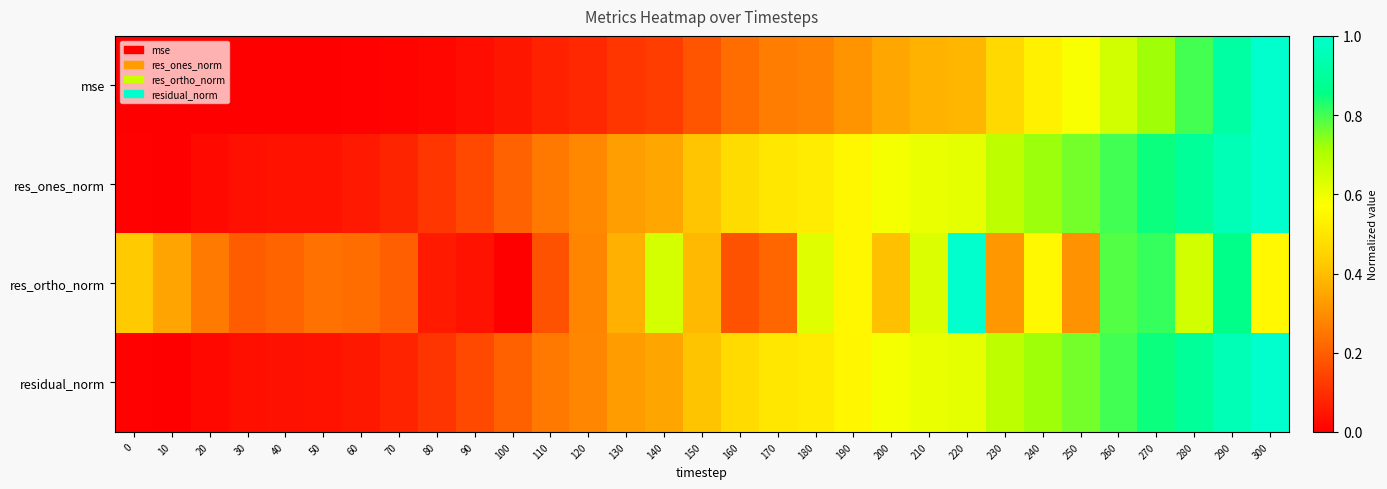

Reading right to left, what are all the values shown in this chart?

mse: 300=1.0	290=0.9	280=0.8	270=0.7	260=0.6	250=0.6	240=0.5	230=0.5	220=0.4	210=0.4	200=0.4	190=0.3	180=0.3	170=0.3	160=0.2	150=0.2	140=0.1	130=0.1	120=0.1	110=0.1	100=0.0	90=0.0	80=0.0	70=0.0	60=0.0	50=0.0	40=0.0	30=0.0	20=0.0	10=0.0	0=0.0
res_ones_norm: 300=1.0	290=1.0	280=0.9	270=0.8	260=0.8	250=0.8	240=0.7	230=0.7	220=0.6	210=0.6	200=0.6	190=0.5	180=0.5	170=0.5	160=0.5	150=0.4	140=0.4	130=0.3	120=0.3	110=0.3	100=0.2	90=0.2	80=0.1	70=0.1	60=0.1	50=0.0	40=0.0	30=0.0	20=0.0	10=0.0	0=0.0
res_ortho_norm: 300=0.6	290=0.9	280=0.6	270=0.8	260=0.8	250=0.3	240=0.6	230=0.3	220=1.0	210=0.6	200=0.4	190=0.5	180=0.6	170=0.2	160=0.2	150=0.4	140=0.6	130=0.4	120=0.3	110=0.2	100=0.0	90=0.0	80=0.1	70=0.2	60=0.2	50=0.2	40=0.2	30=0.2	20=0.3	10=0.3	0=0.4
residual_norm: 300=1.0	290=1.0	280=0.9	270=0.8	260=0.8	250=0.8	240=0.7	230=0.7	220=0.6	210=0.6	200=0.6	190=0.5	180=0.5	170=0.5	160=0.5	150=0.4	140=0.3	130=0.3	120=0.3	110=0.3	100=0.2	90=0.2	80=0.1	70=0.1	60=0.1	50=0.0	40=0.0	30=0.0	20=0.0	10=0.0	0=0.0